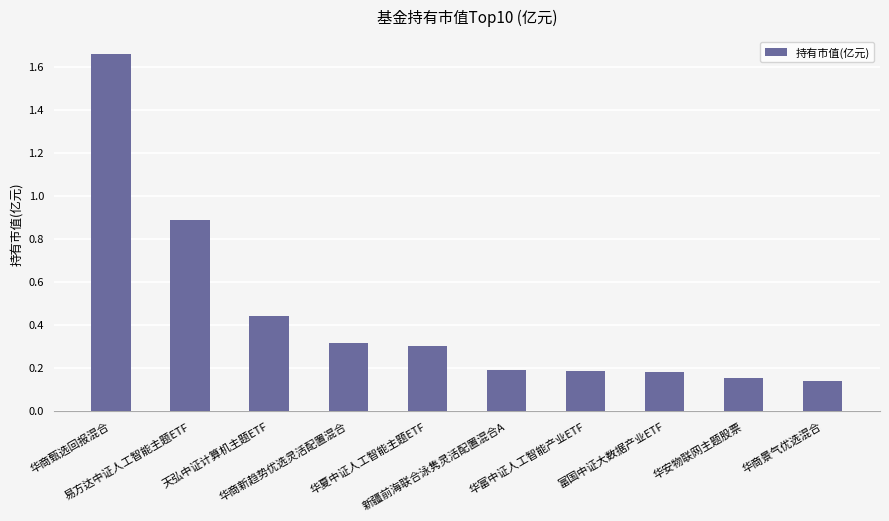

The value at 华商新趋势优选灵活配置混合 is 0.5. True or false?

False